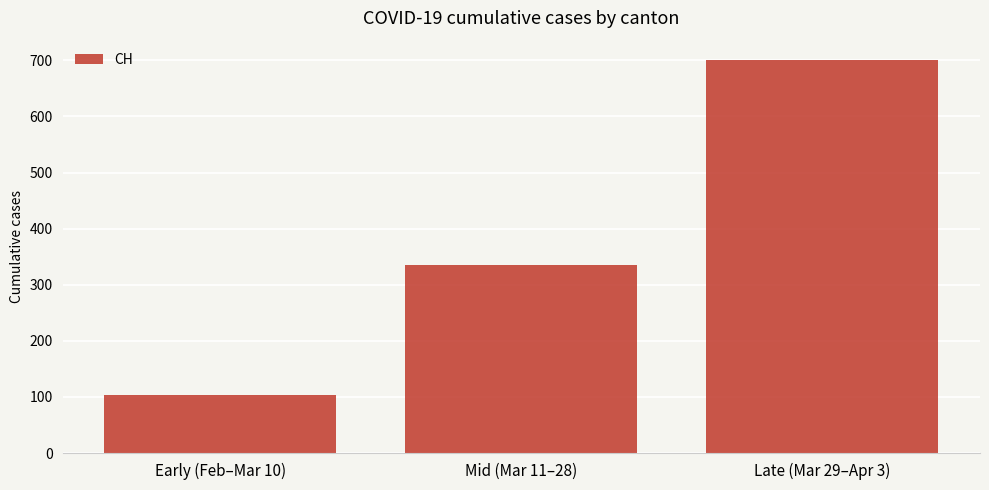

What is the greatest value displayed?

700